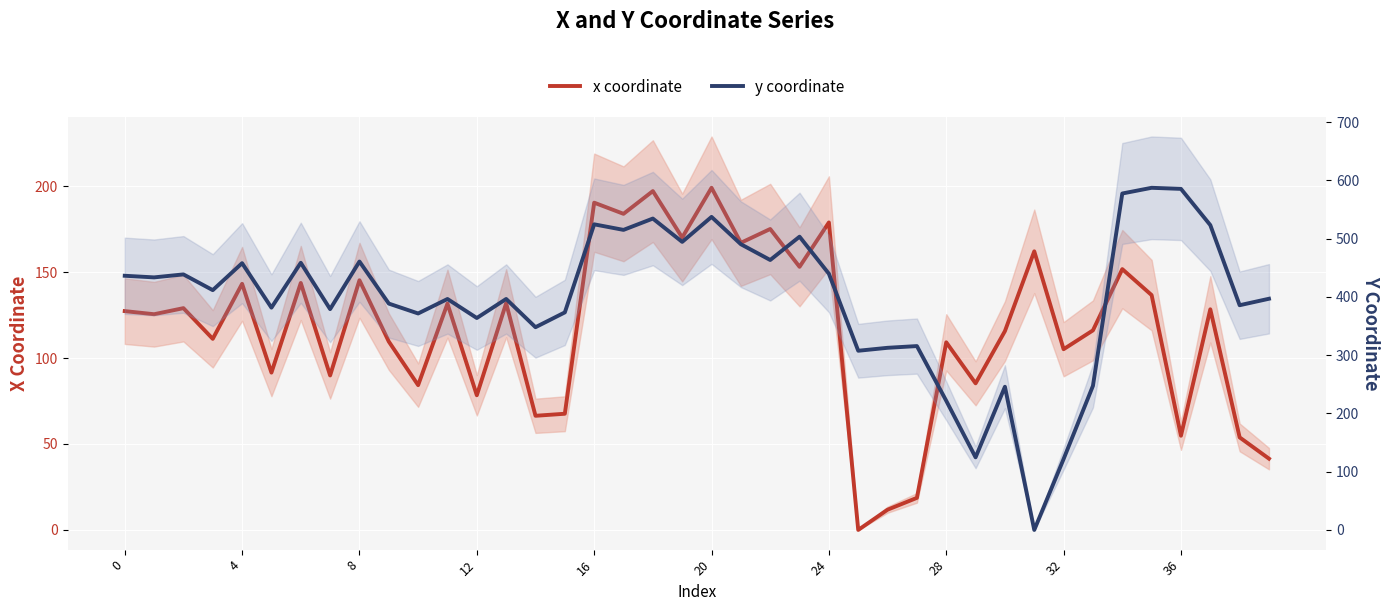

At which label is x coordinate closest to 99?

32